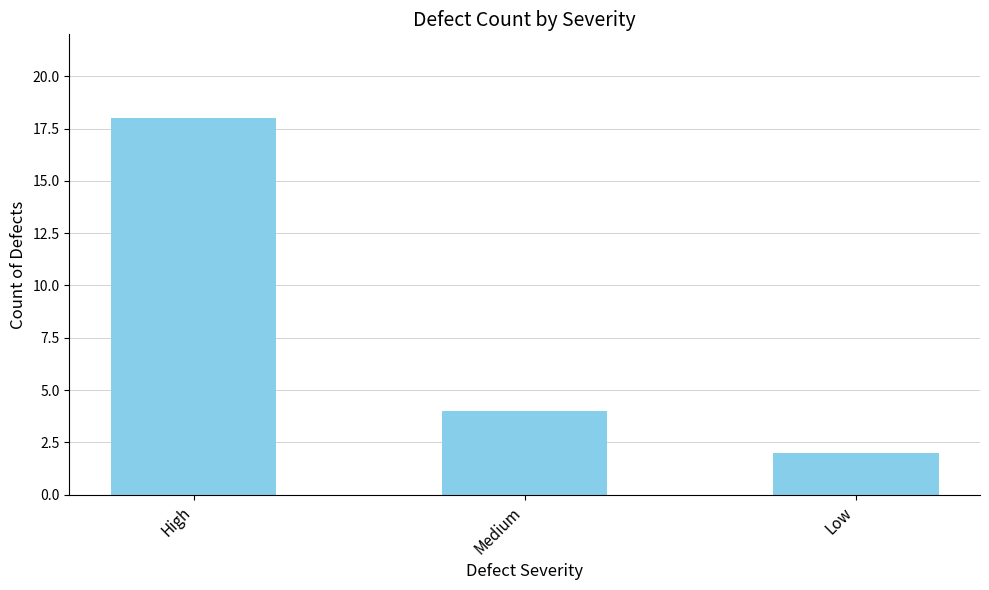

Rank the categories by value from lowest to highest.

Low, Medium, High